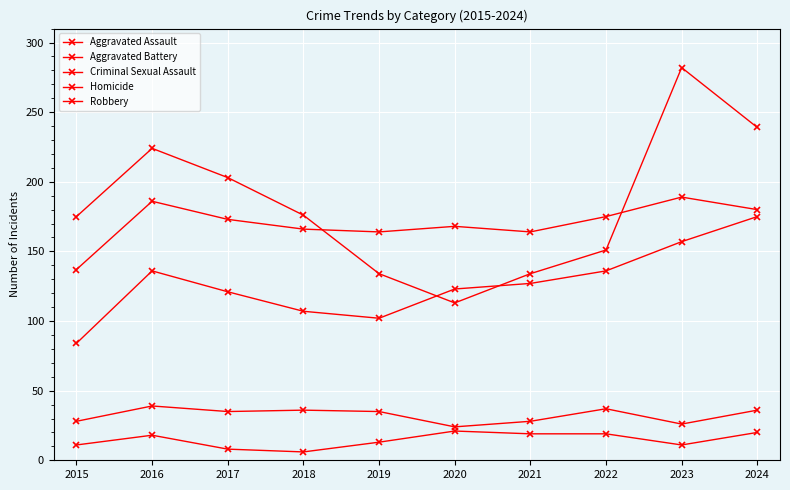

Which series has the largest total across all categories?

Robbery